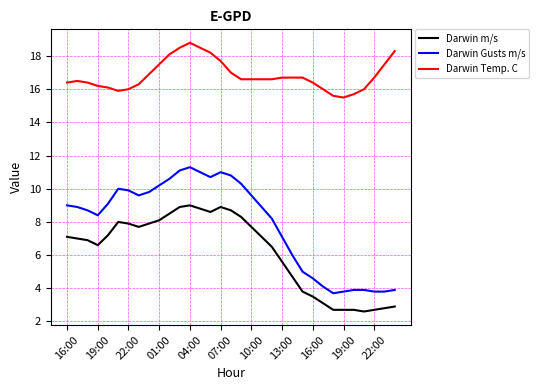

List the series in order of their overall mean, highest first.

Darwin Temp. C, Darwin Gusts m/s, Darwin m/s